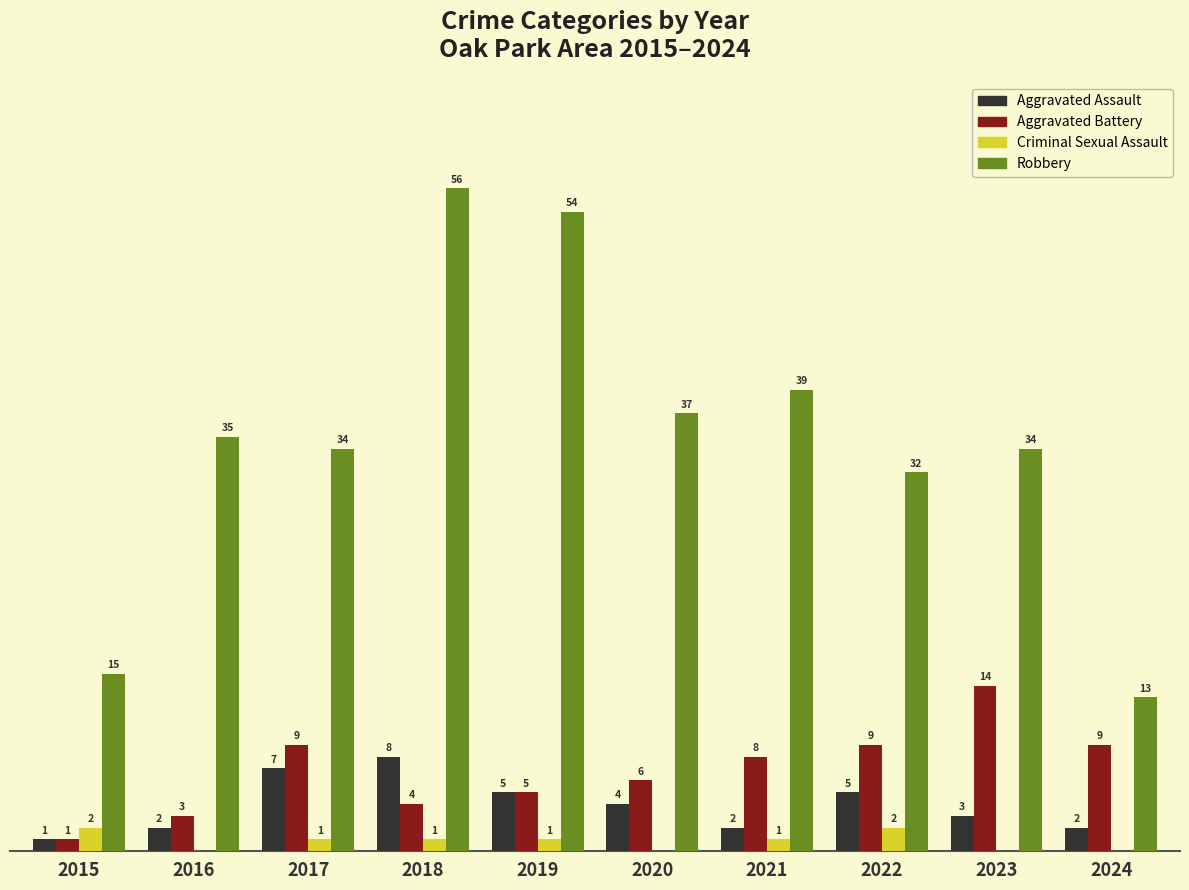

Is the value of Robbery at 2024 greater than the value of Aggravated Assault at 2022?

Yes